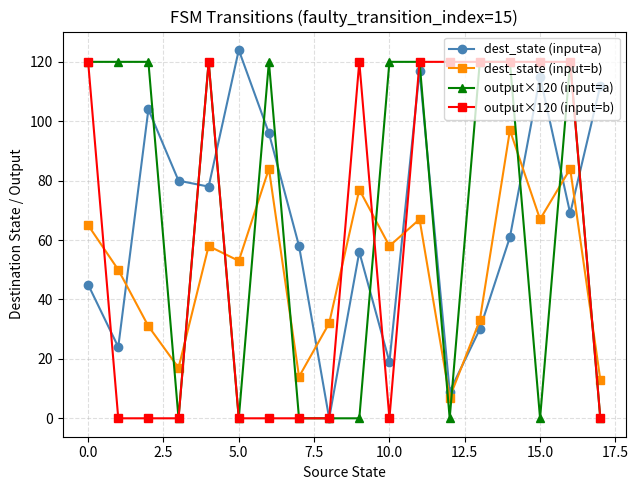

What is the difference between the second highest and second lowest values in the output×120 (input=b) series?

120